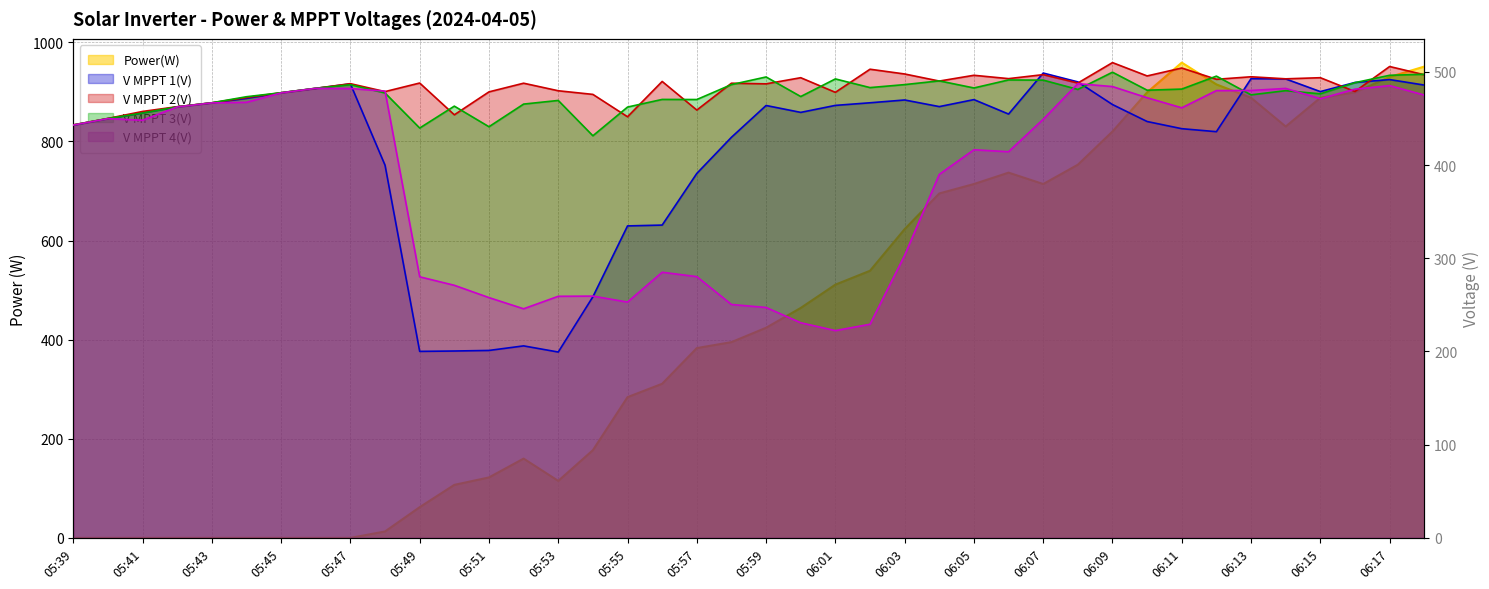

Where does the V MPPT 3(V) series first go above 479?

05:46